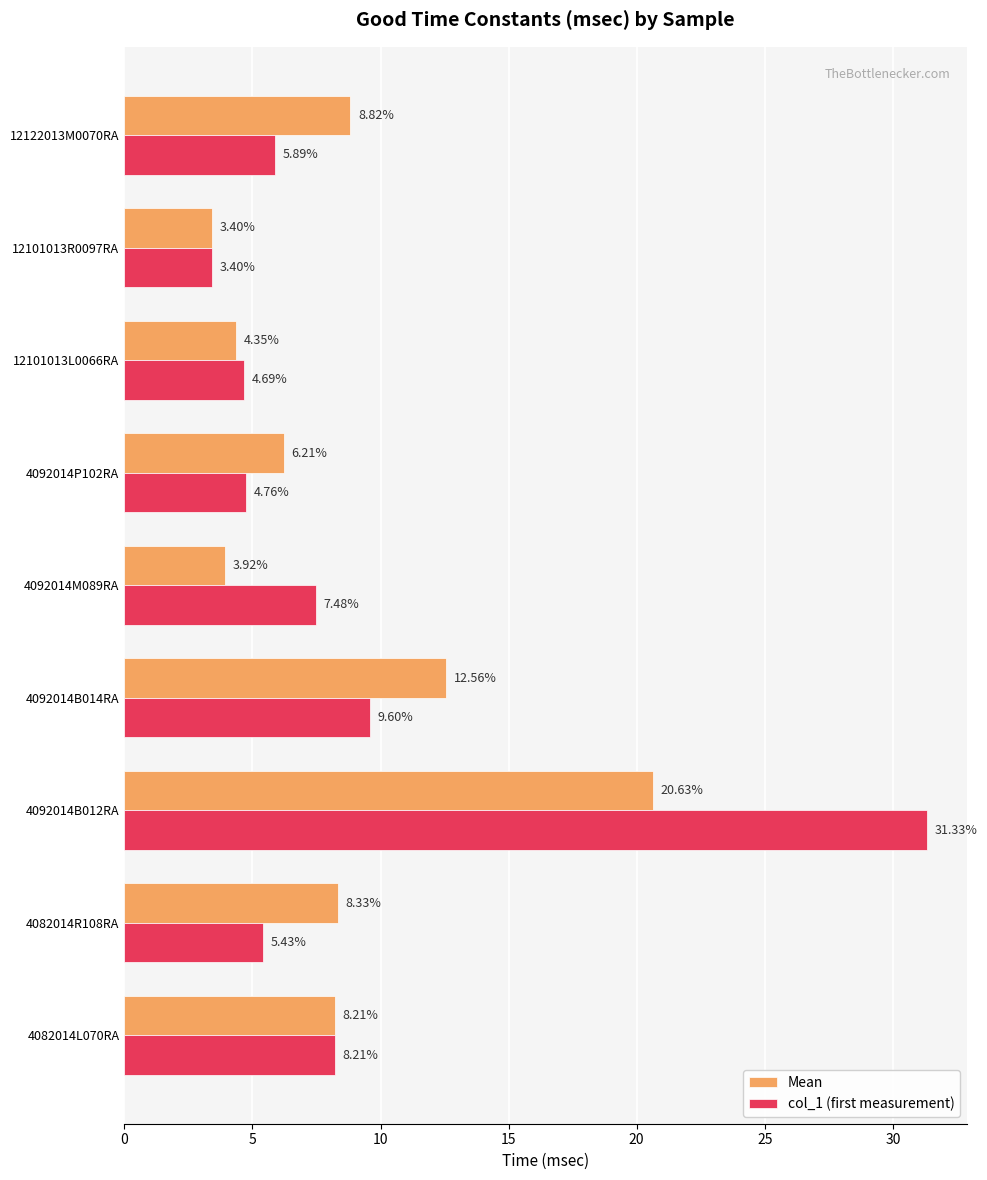

At how many categories does at least one series exceed 6?

7